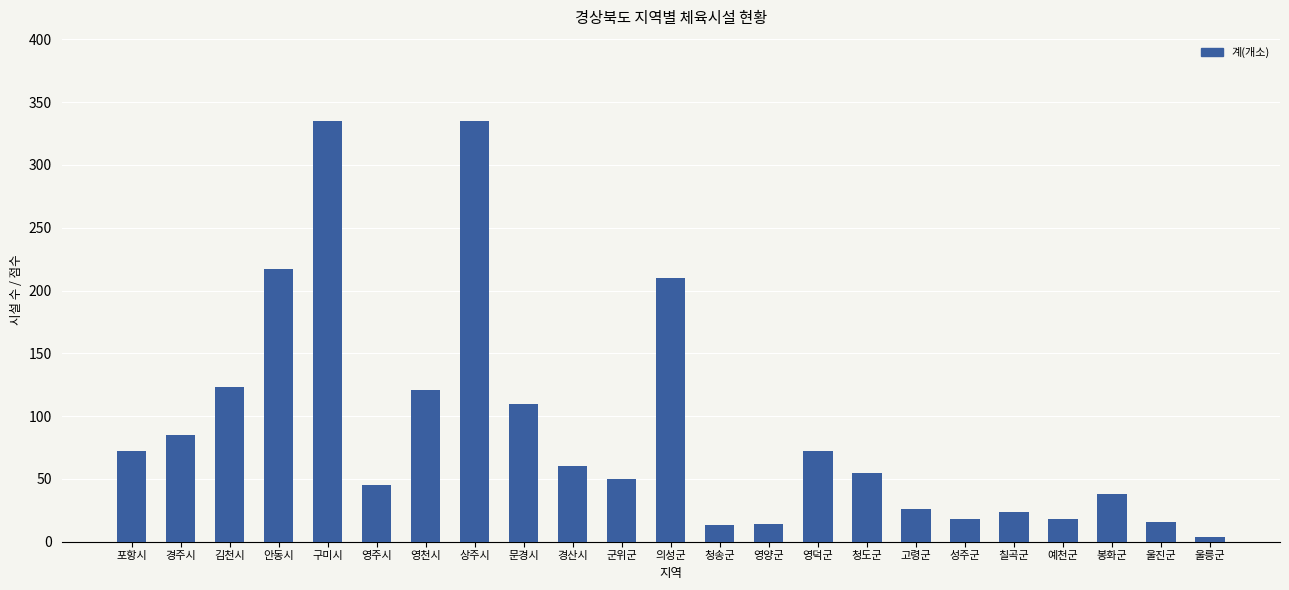

How many bars are there in total?

23